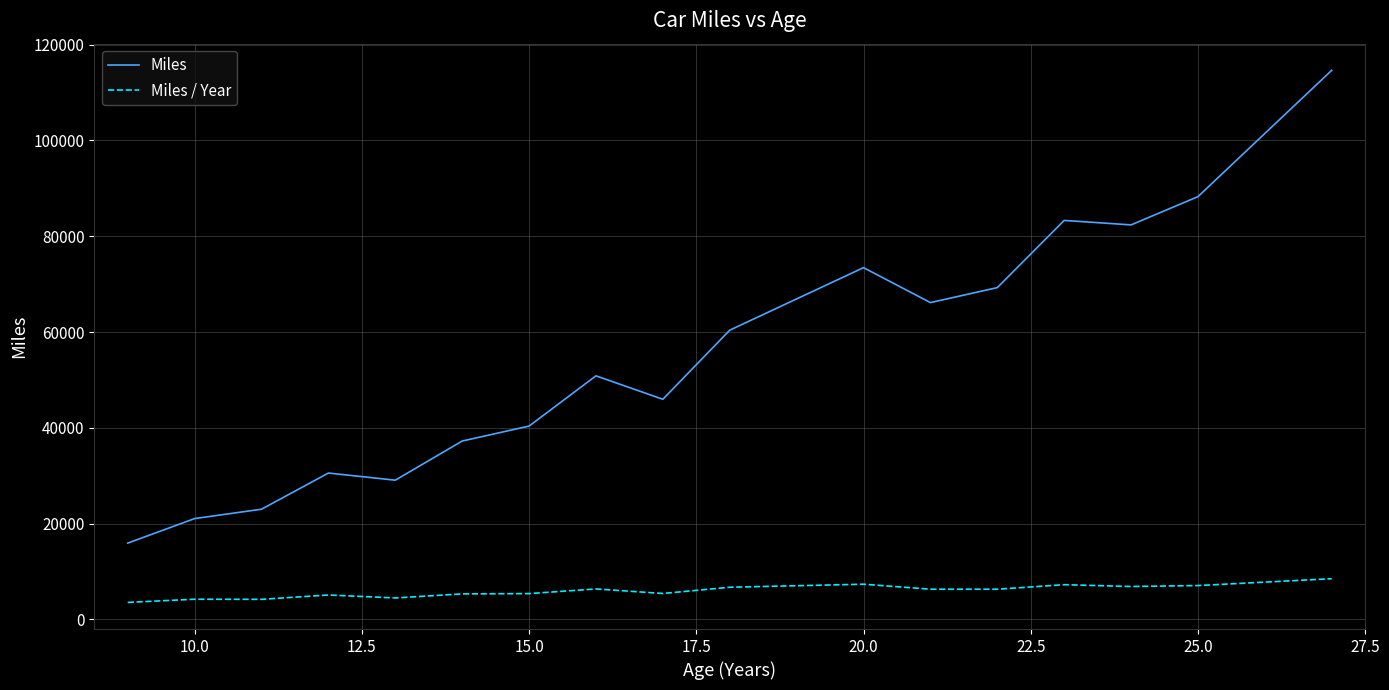

What is the maximum value for Miles / Year?

8493.4